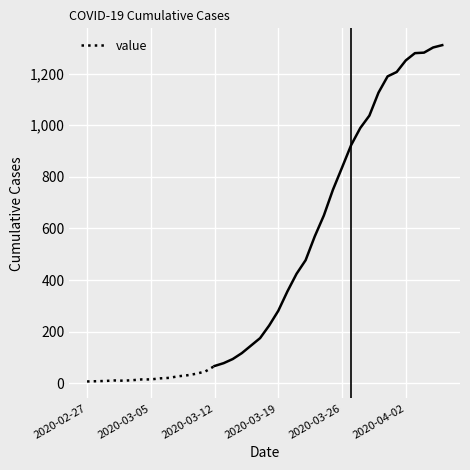

What is the highest value of the value series?

67